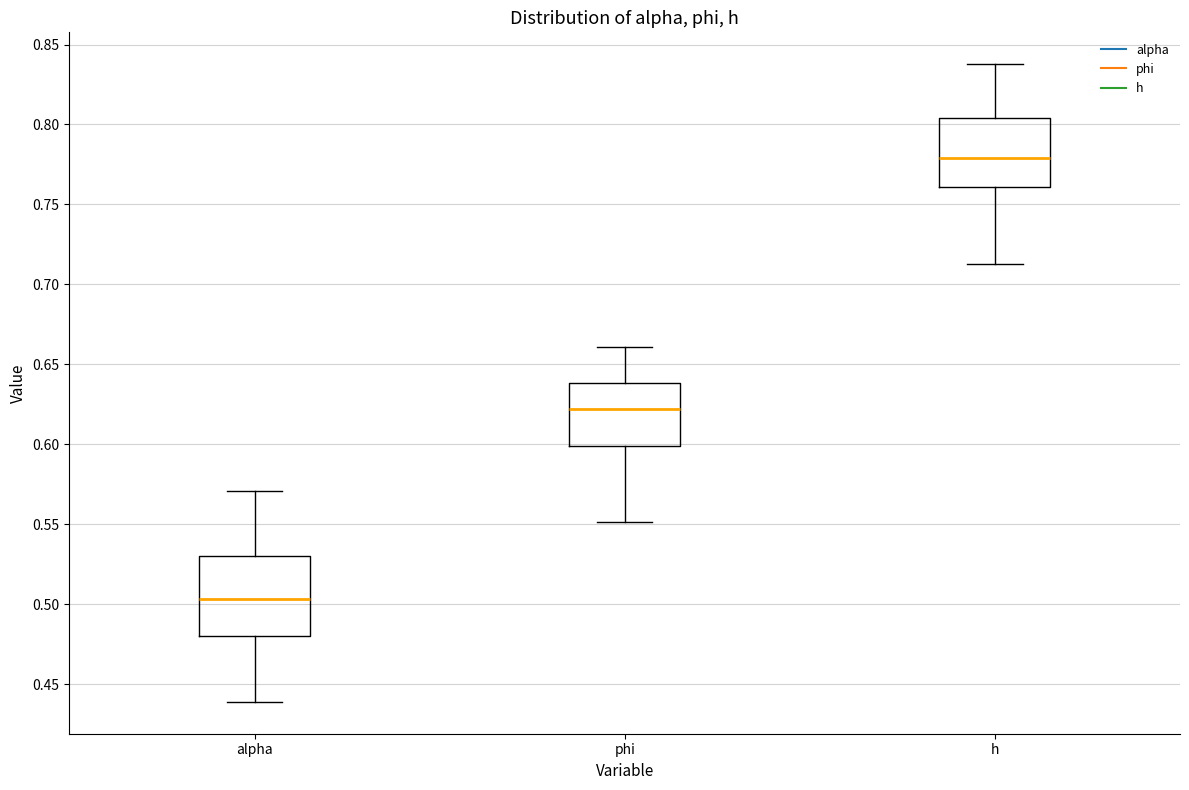

Reading left to right, read every box against the y-axis: the position of its median line, the range the box covers, and the ends of its whiskers. The values are not printed on the chart, so give them approximately, as read against the axis.

alpha: median 0.505, box 0.480 to 0.530, whiskers 0.440 to 0.570
phi: median 0.620, box 0.600 to 0.640, whiskers 0.550 to 0.660
h: median 0.780, box 0.760 to 0.805, whiskers 0.715 to 0.840